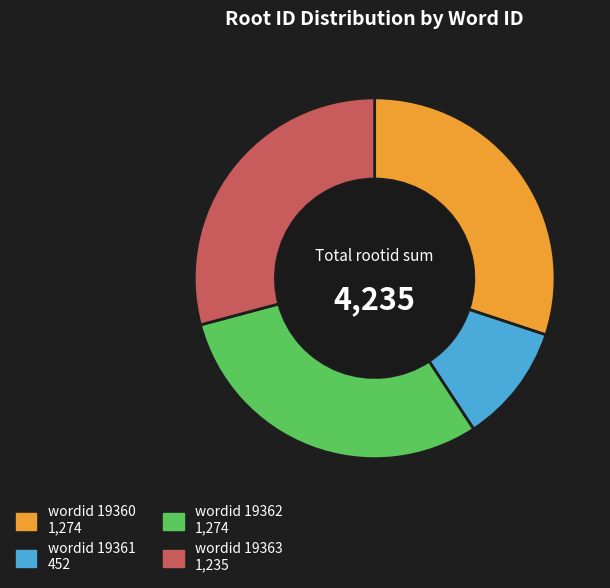

Is there a majority slice in this chart?

No